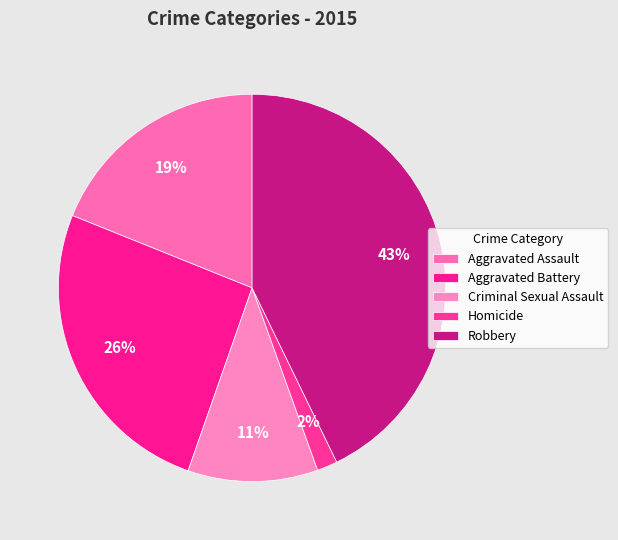

What is the ratio of the value at Criminal Sexual Assault to the value at Homicide?

6.4